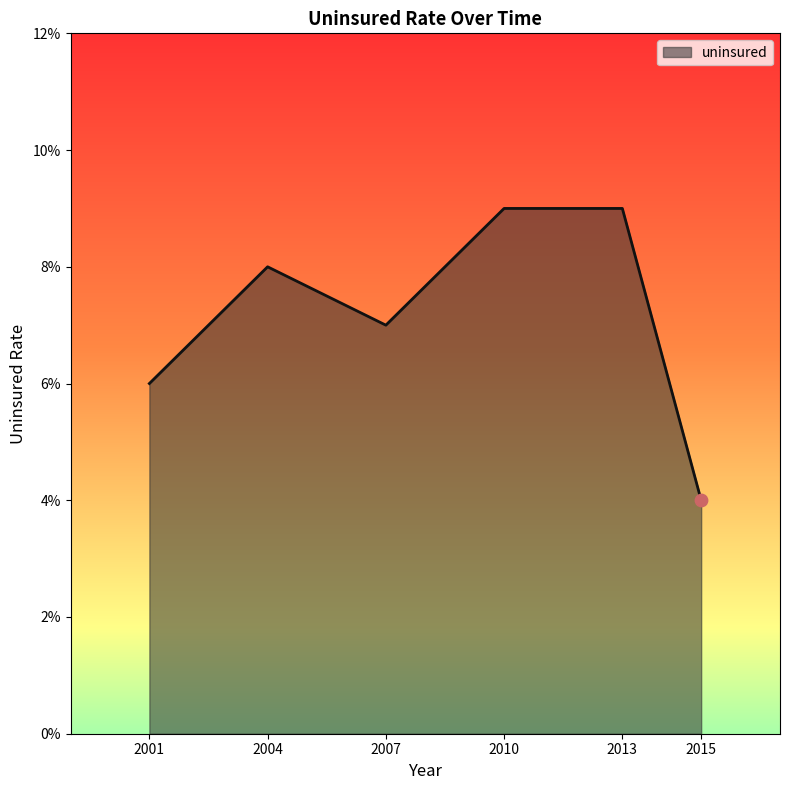

Between 2015 and 2010, which is larger?

2010